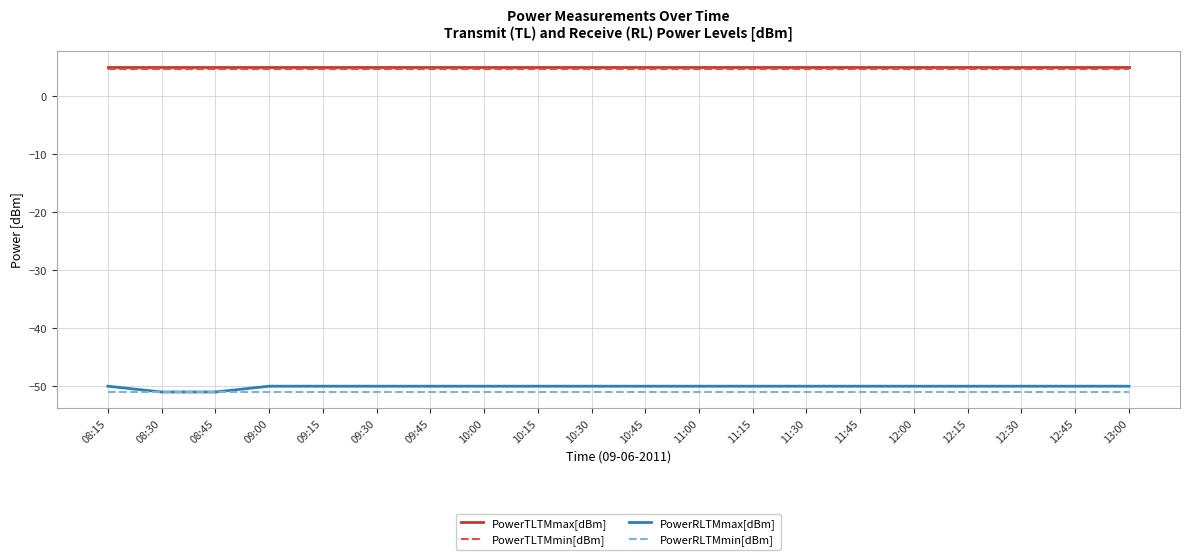

Reading left to right, transcribe all the data shown in this chart.

PowerTLTMmax[dBm]: 08:15=5.0	08:30=5.0	08:45=5.0	09:00=5.0	09:15=5.0	09:30=5.0	09:45=5.0	10:00=5.0	10:15=5.0	10:30=5.0	10:45=5.0	11:00=5.0	11:15=5.0	11:30=5.0	11:45=5.0	12:00=5.0	12:15=5.0	12:30=5.0	12:45=5.0	13:00=5.0
PowerTLTMmin[dBm]: 08:15=4.8	08:30=4.8	08:45=4.8	09:00=4.8	09:15=4.8	09:30=4.8	09:45=4.8	10:00=4.8	10:15=4.8	10:30=4.8	10:45=4.8	11:00=4.8	11:15=4.8	11:30=4.8	11:45=4.8	12:00=4.8	12:15=4.8	12:30=4.8	12:45=4.8	13:00=4.8
PowerRLTMmax[dBm]: 08:15=-50.0	08:30=-51.0	08:45=-51.0	09:00=-50.0	09:15=-50.0	09:30=-50.0	09:45=-50.0	10:00=-50.0	10:15=-50.0	10:30=-50.0	10:45=-50.0	11:00=-50.0	11:15=-50.0	11:30=-50.0	11:45=-50.0	12:00=-50.0	12:15=-50.0	12:30=-50.0	12:45=-50.0	13:00=-50.0
PowerRLTMmin[dBm]: 08:15=-51.0	08:30=-51.0	08:45=-51.0	09:00=-51.0	09:15=-51.0	09:30=-51.0	09:45=-51.0	10:00=-51.0	10:15=-51.0	10:30=-51.0	10:45=-51.0	11:00=-51.0	11:15=-51.0	11:30=-51.0	11:45=-51.0	12:00=-51.0	12:15=-51.0	12:30=-51.0	12:45=-51.0	13:00=-51.0